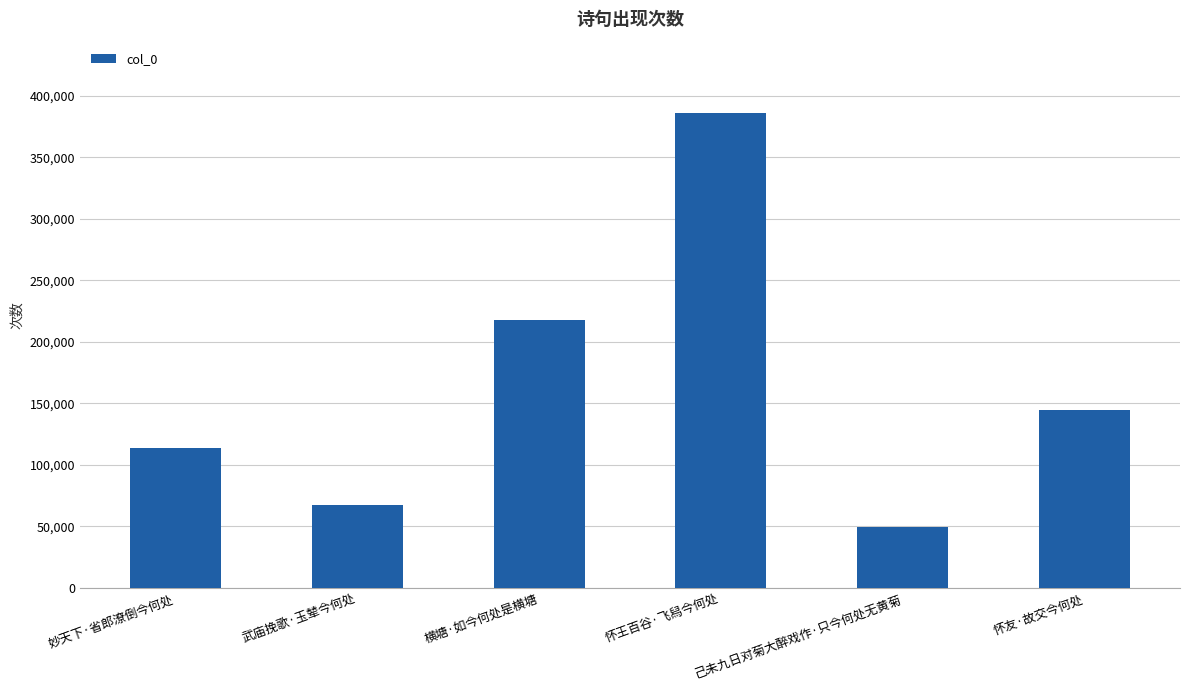

How many series are shown in this chart?

1